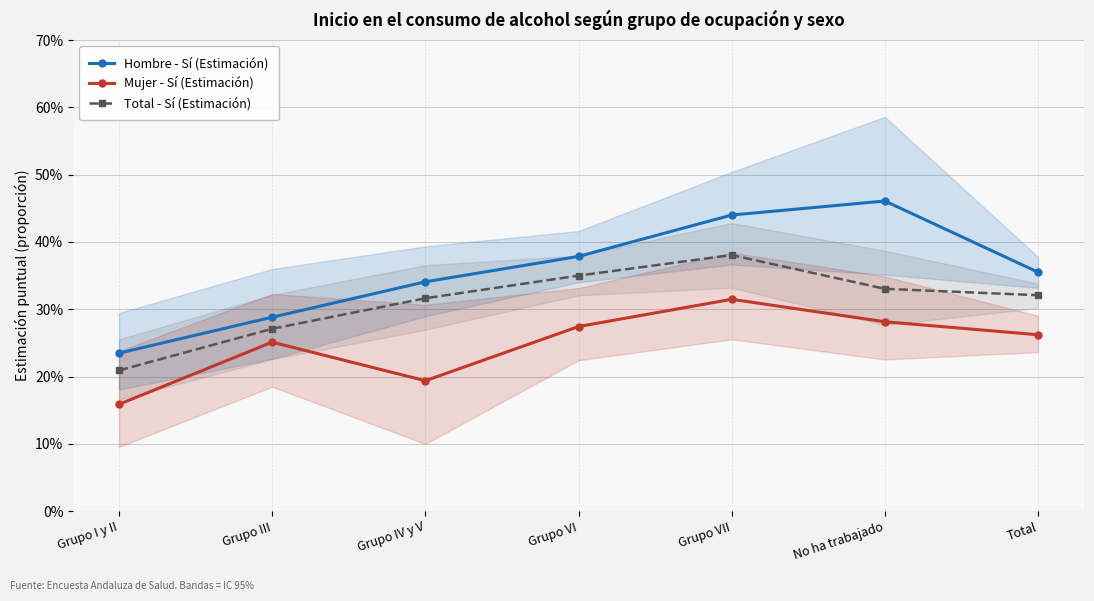

The value of Total - Sí (Estimación) at Grupo I y II is 0.2. True or false?

True